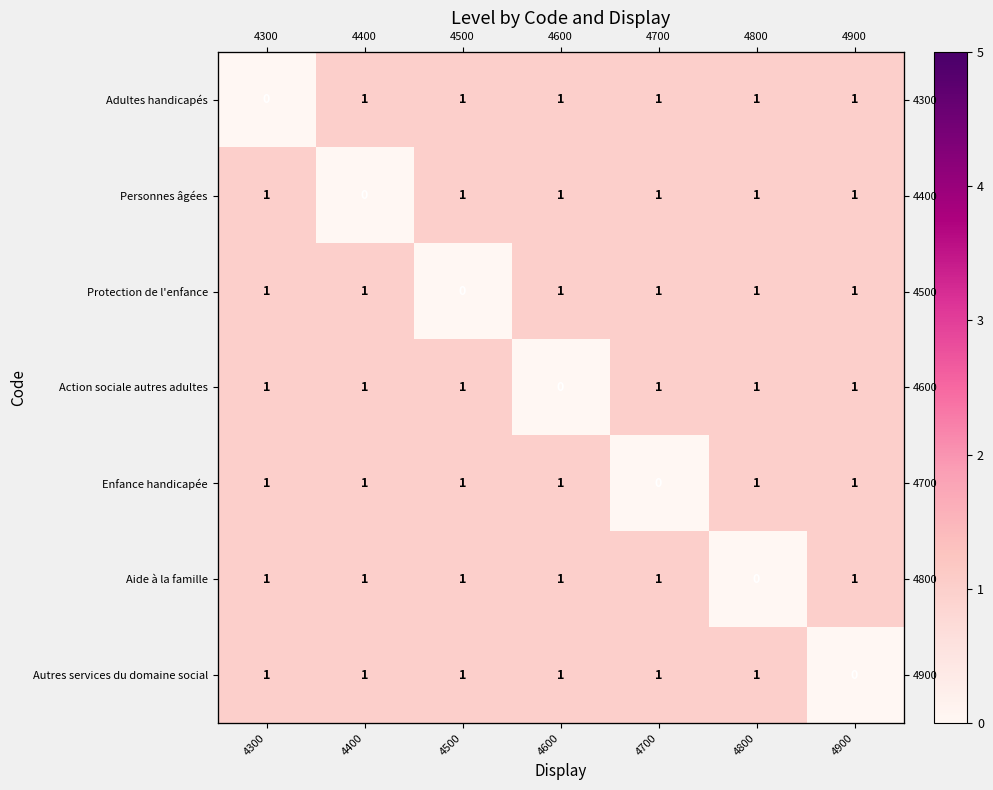

Which series has the largest range (max minus min)?

Adultes handicapés